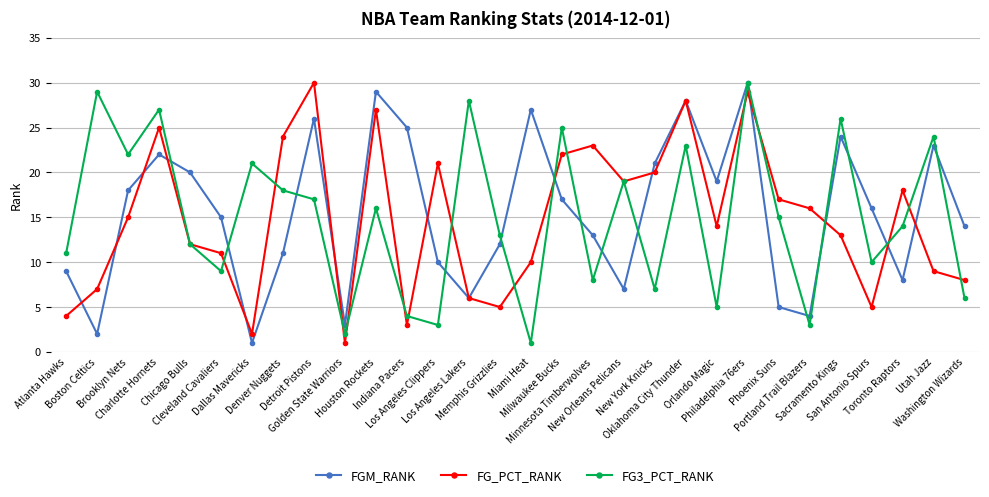

Does the chart display data point markers on the line(s)?

Yes